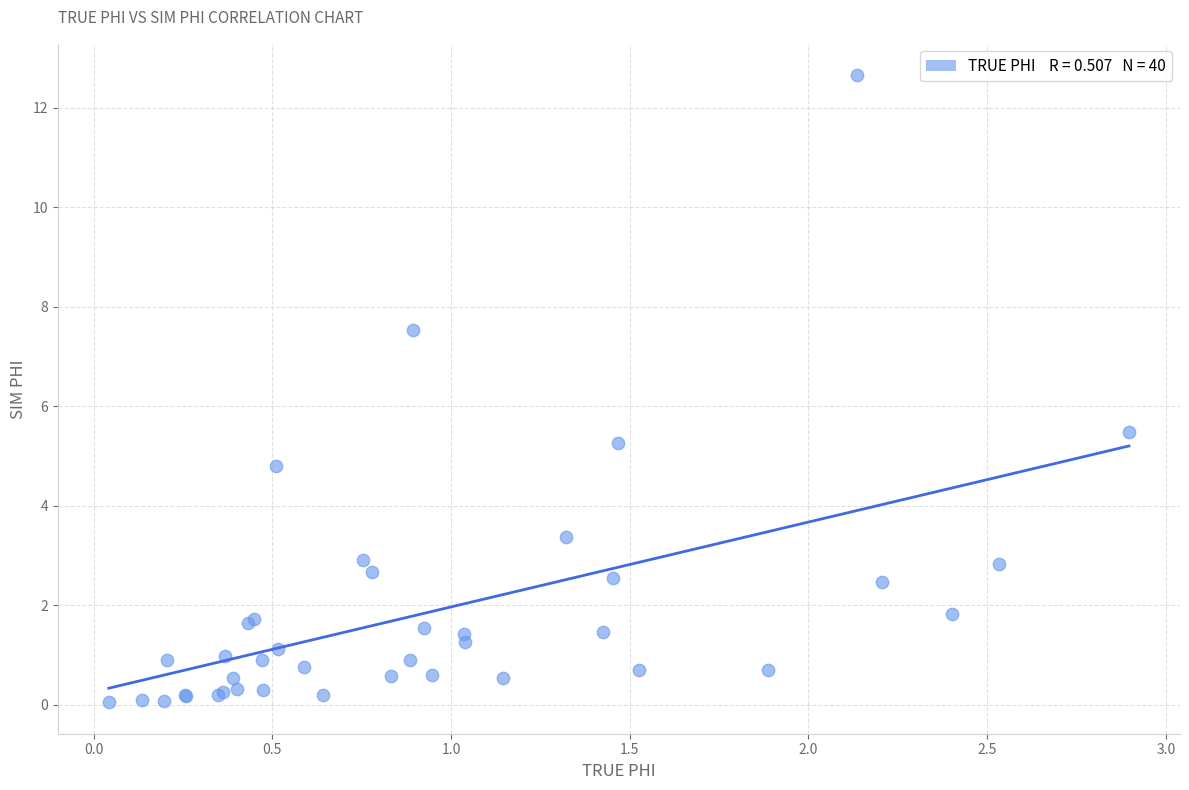

What Y value in the scatter plot is closest to 6?

5.5